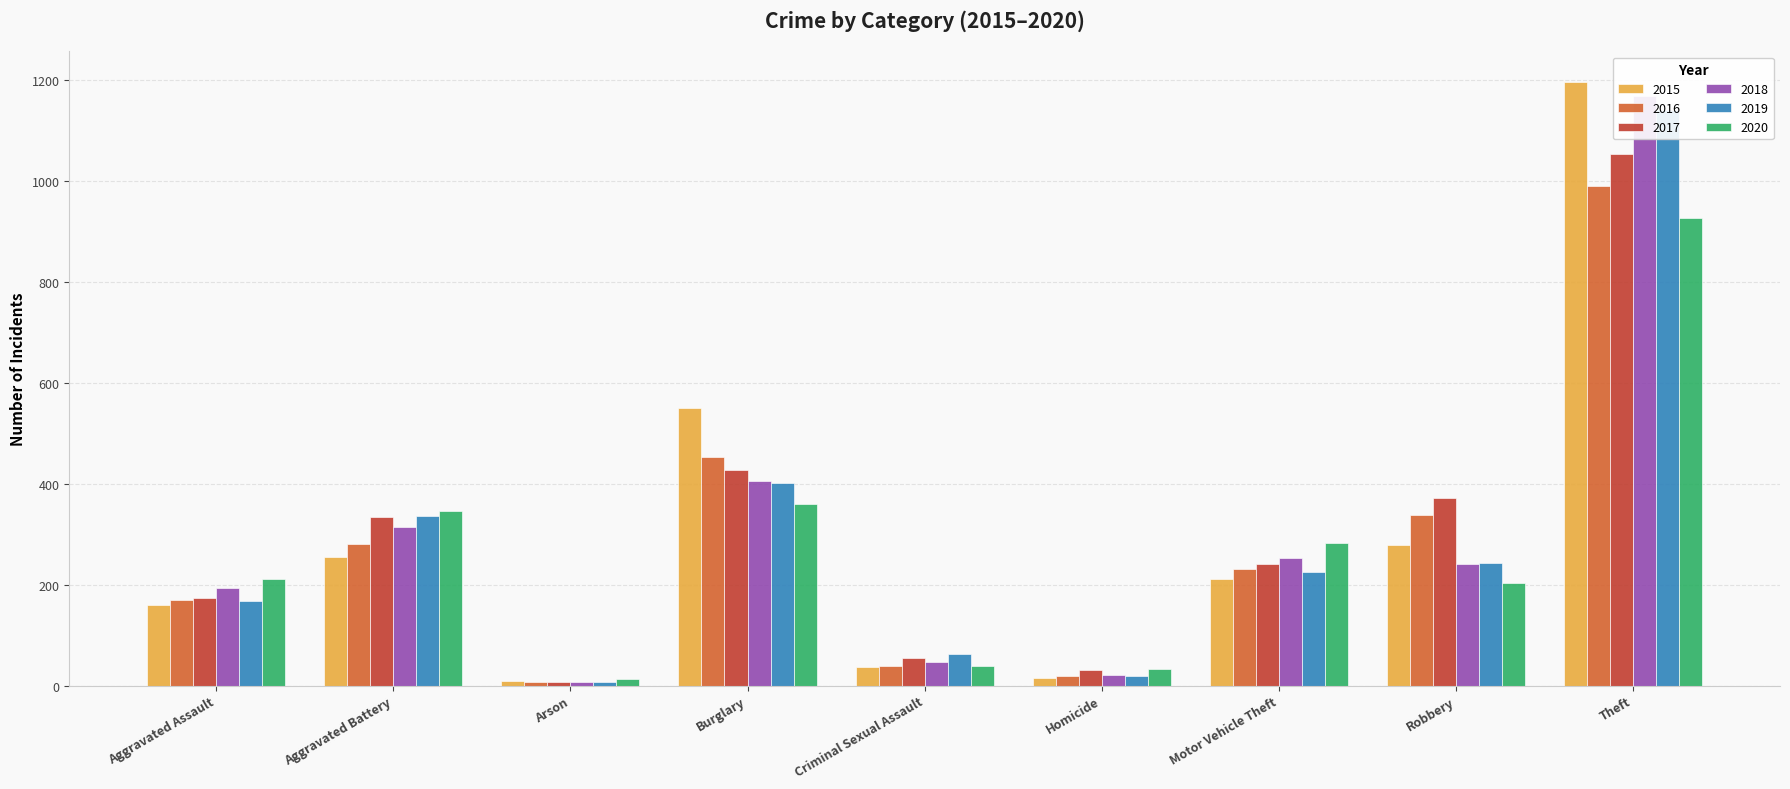

At which category is the sum across all series the highest?

Theft